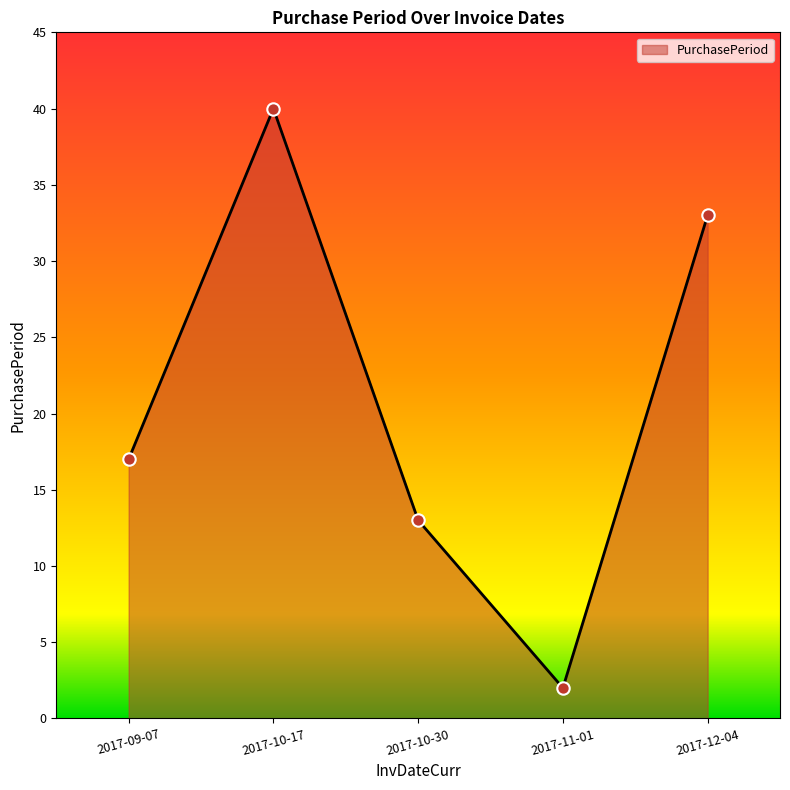

What is the change in value from 2017-09-07 to 2017-12-04?

+16